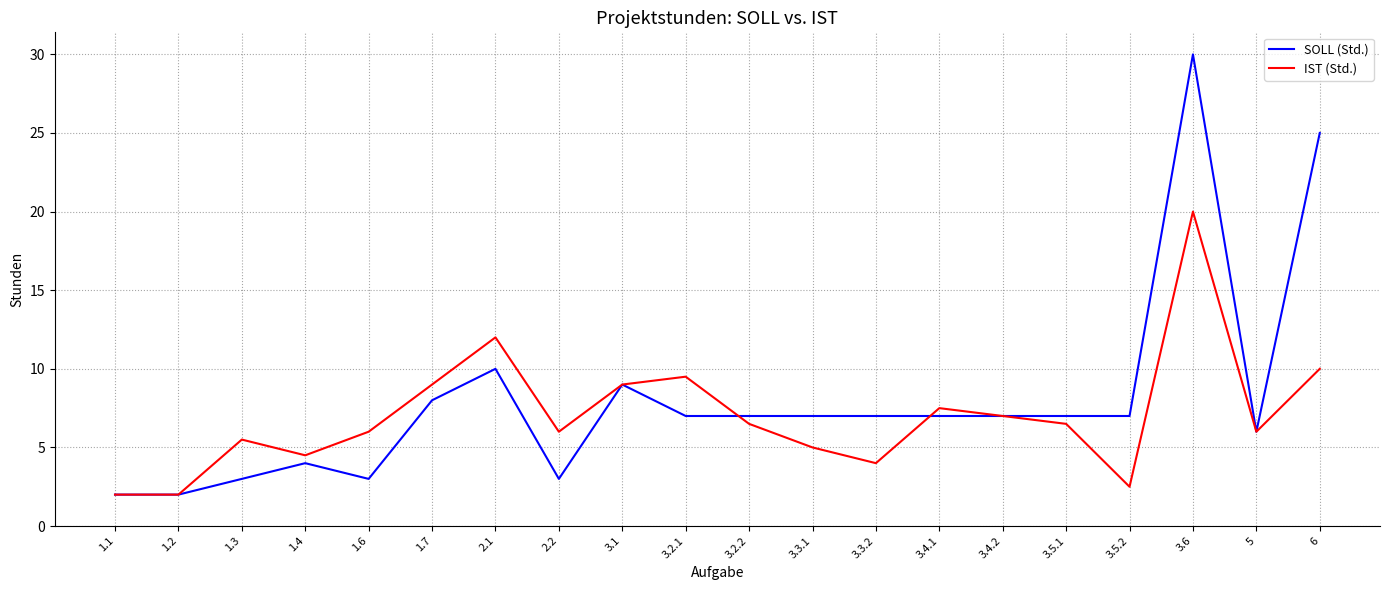

What is the minimum value shown in the chart?

2.0